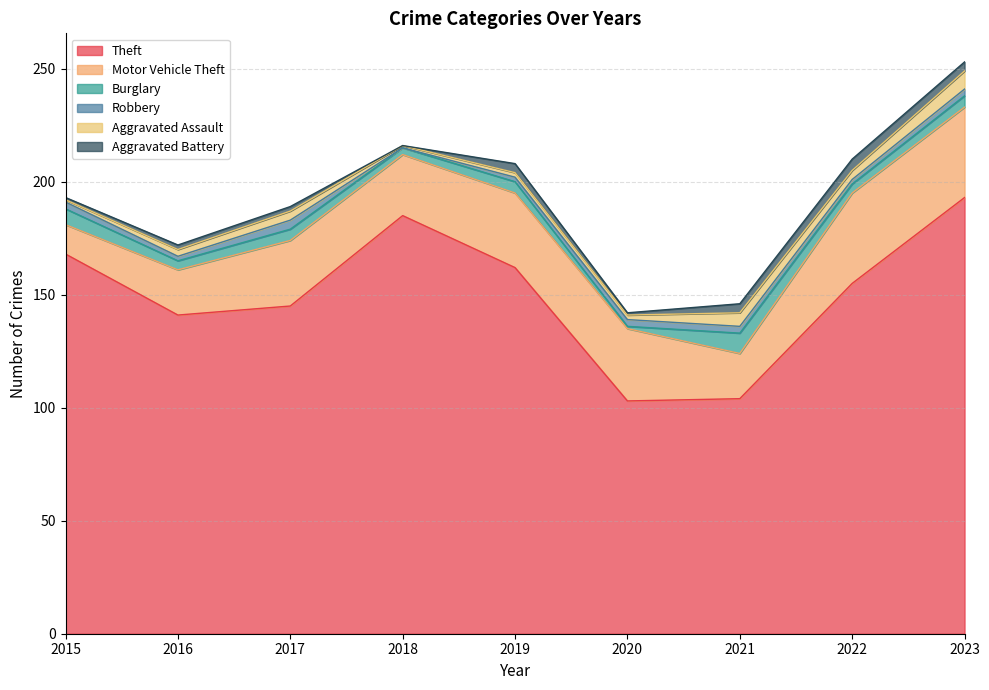

True or false: Aggravated Battery and Burglary intersect in this chart.

True